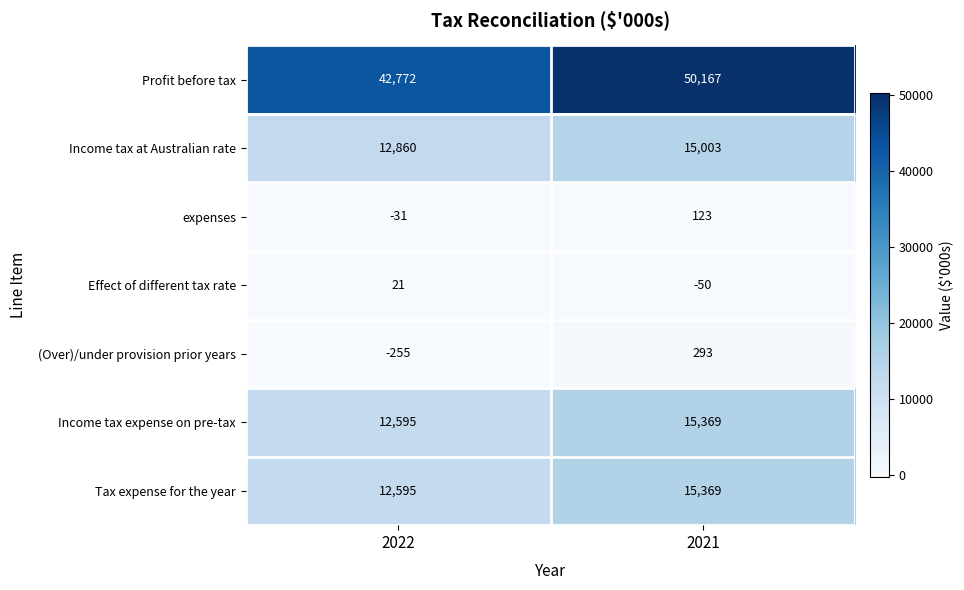

Reading left to right, list all the values displayed in this chart.

Profit before tax: 2022=42772	2021=50167
Income tax at Australian rate: 2022=12860	2021=15003
expenses: 2022=-31	2021=123
Effect of different tax rate: 2022=21	2021=-50
(Over)/under provision prior years: 2022=-255	2021=293
Income tax expense on pre-tax: 2022=12595	2021=15369
Tax expense for the year: 2022=12595	2021=15369